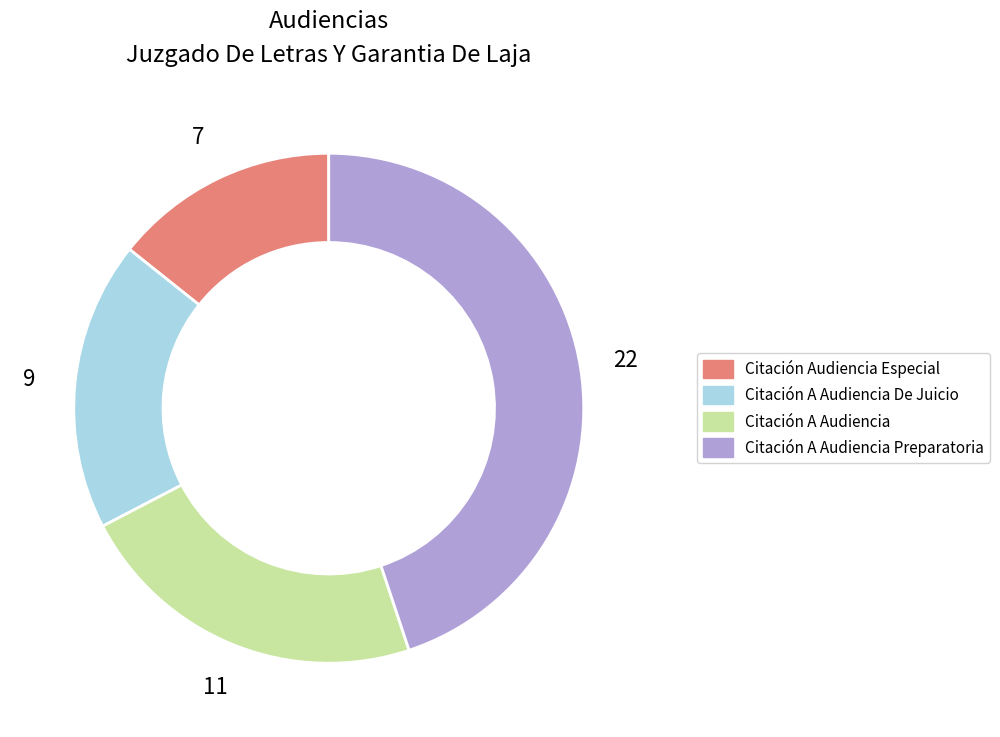

Is there a majority slice in this chart?

No